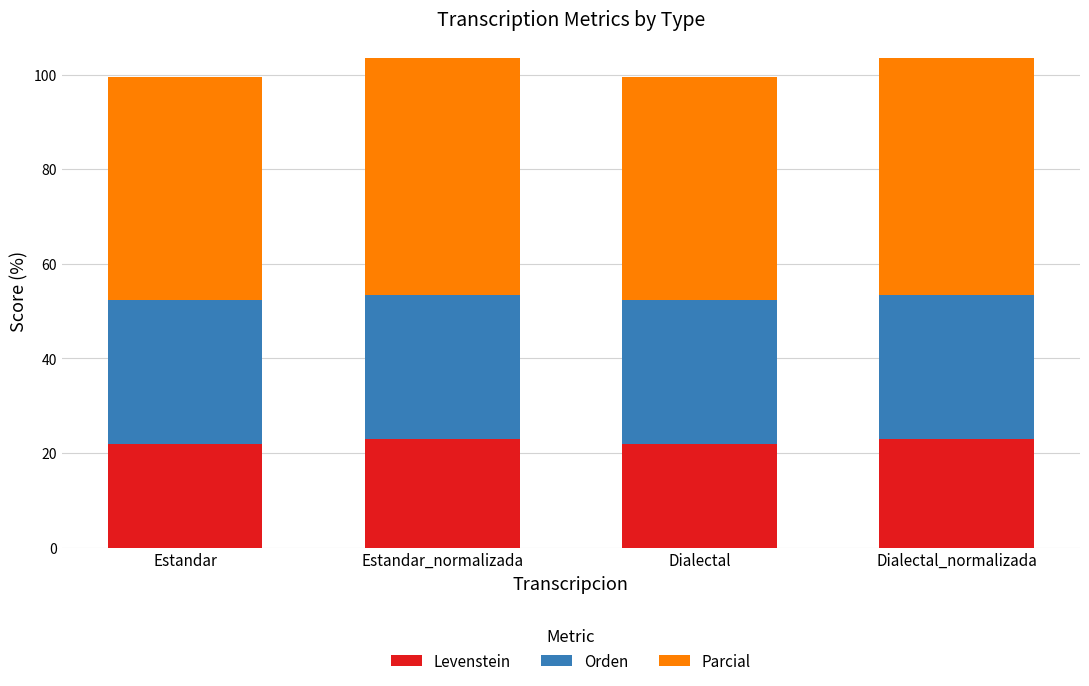

What is the average value of the Levenstein series?

22.4